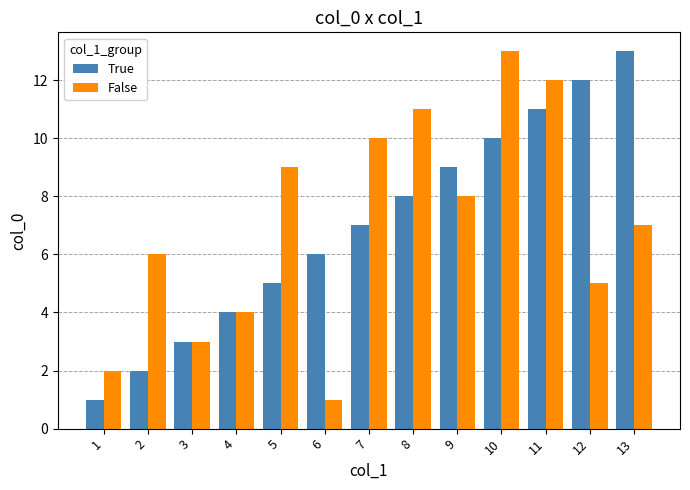

True or false: False has a value of 9 at 5.

True